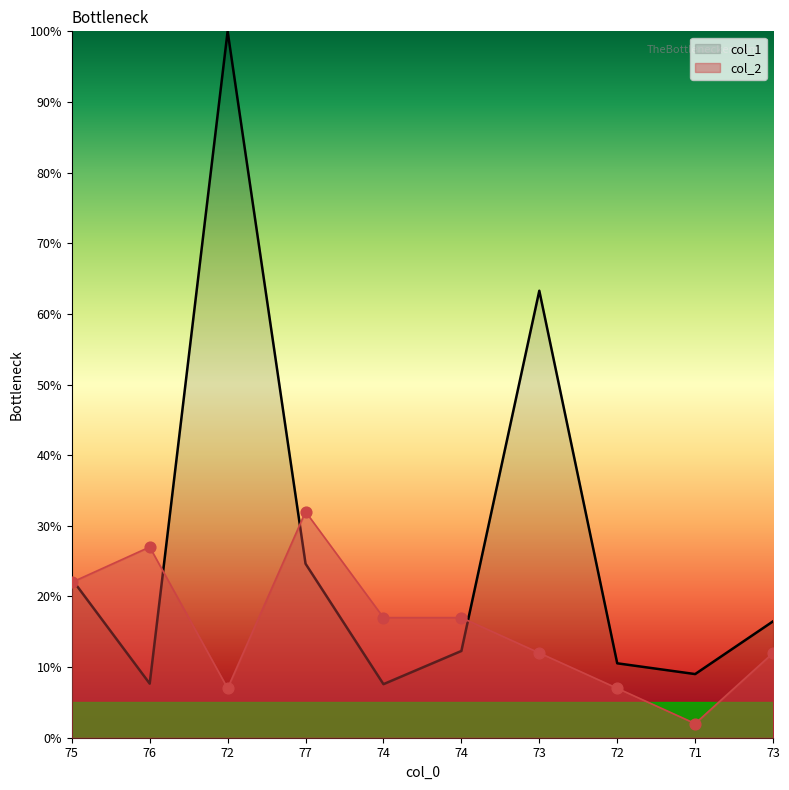

What are all the series names shown in the legend?

col_1, col_2